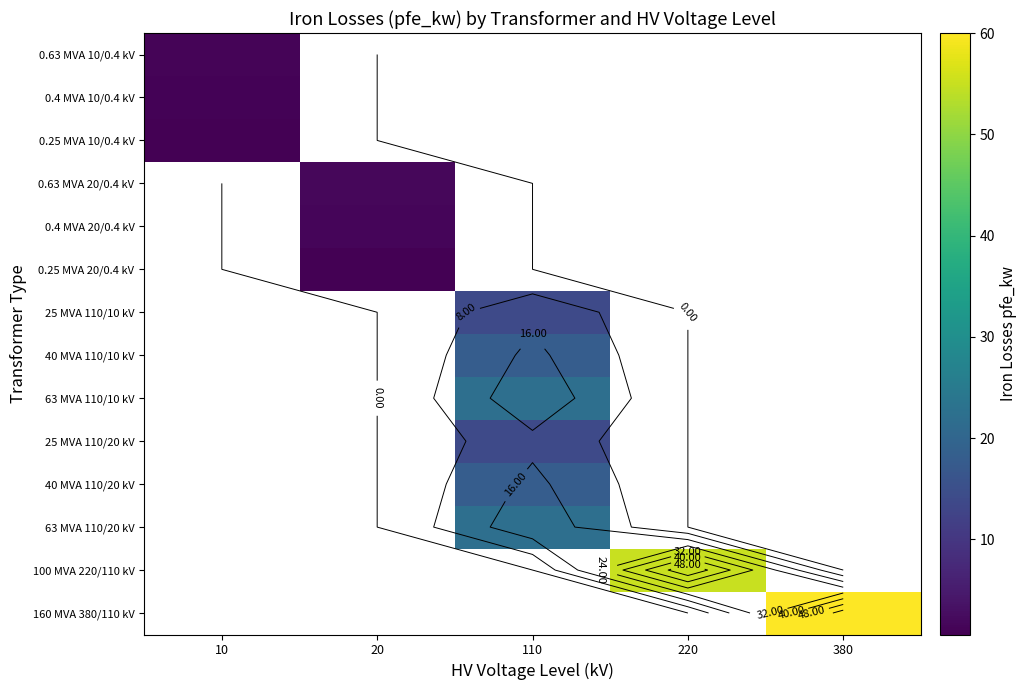

At which category does the chart reach its minimum across all series?

10